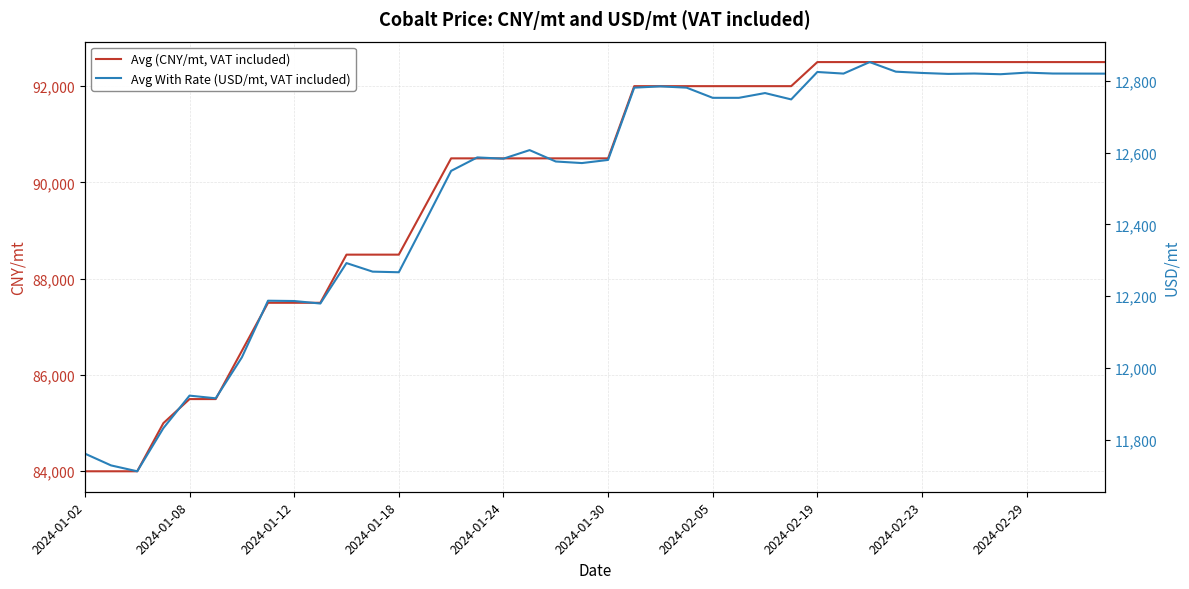

What is the average value of the Avg (CNY/mt, VAT included) series?

89988